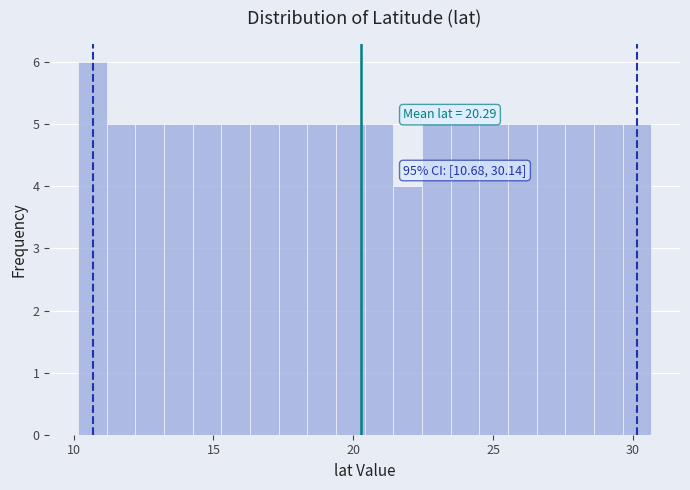

Read against the x-axis, roughly where is the centre of the tallest bar?

10.5